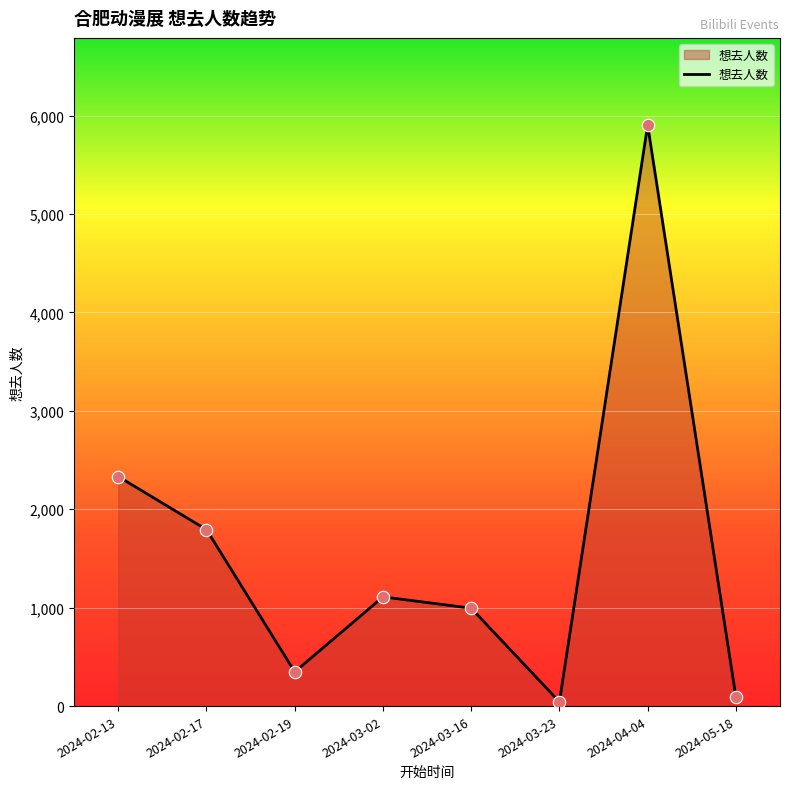

What is the ratio of the value at 2024-02-17 to the value at 2024-02-19?

5.2